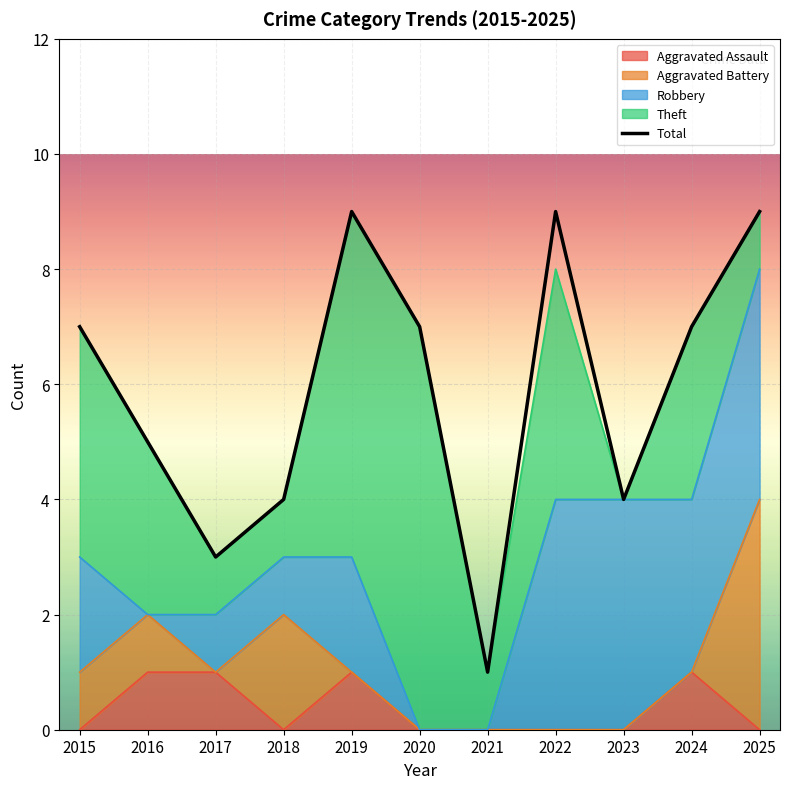

What is the sum of all values?

65